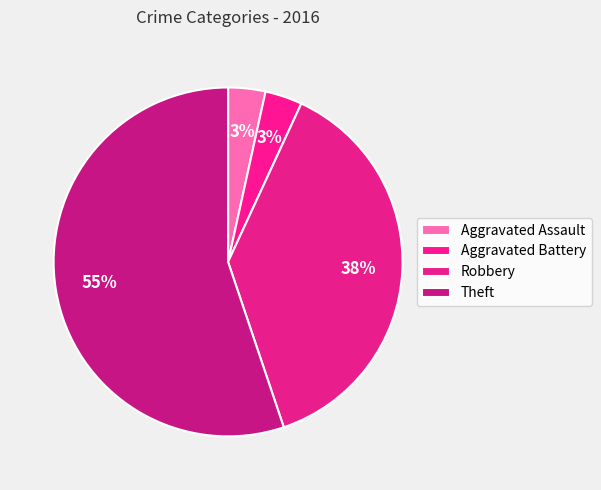

To the nearest percent, what is the difference between the largest and smallest slice percentages?

52%